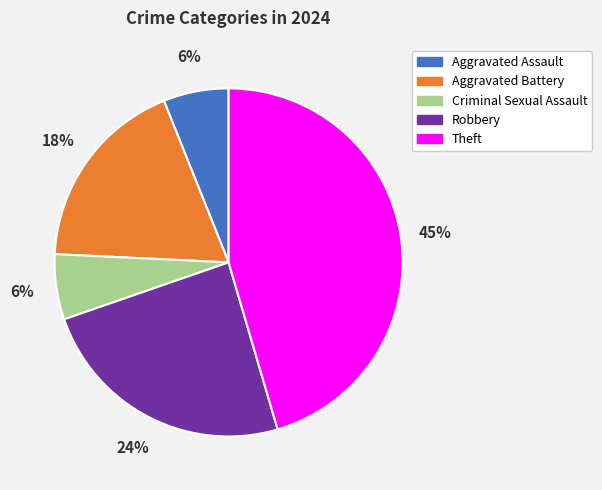

Approximately how many times larger is the value at Aggravated Battery compared to Theft?

0.4